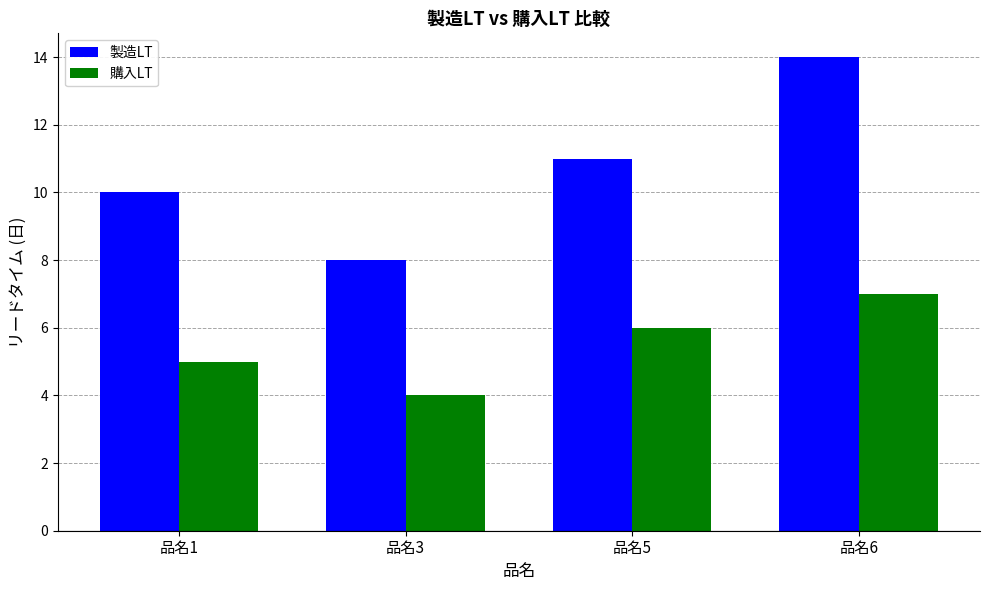

What is the sum of all 購入LT values?

22